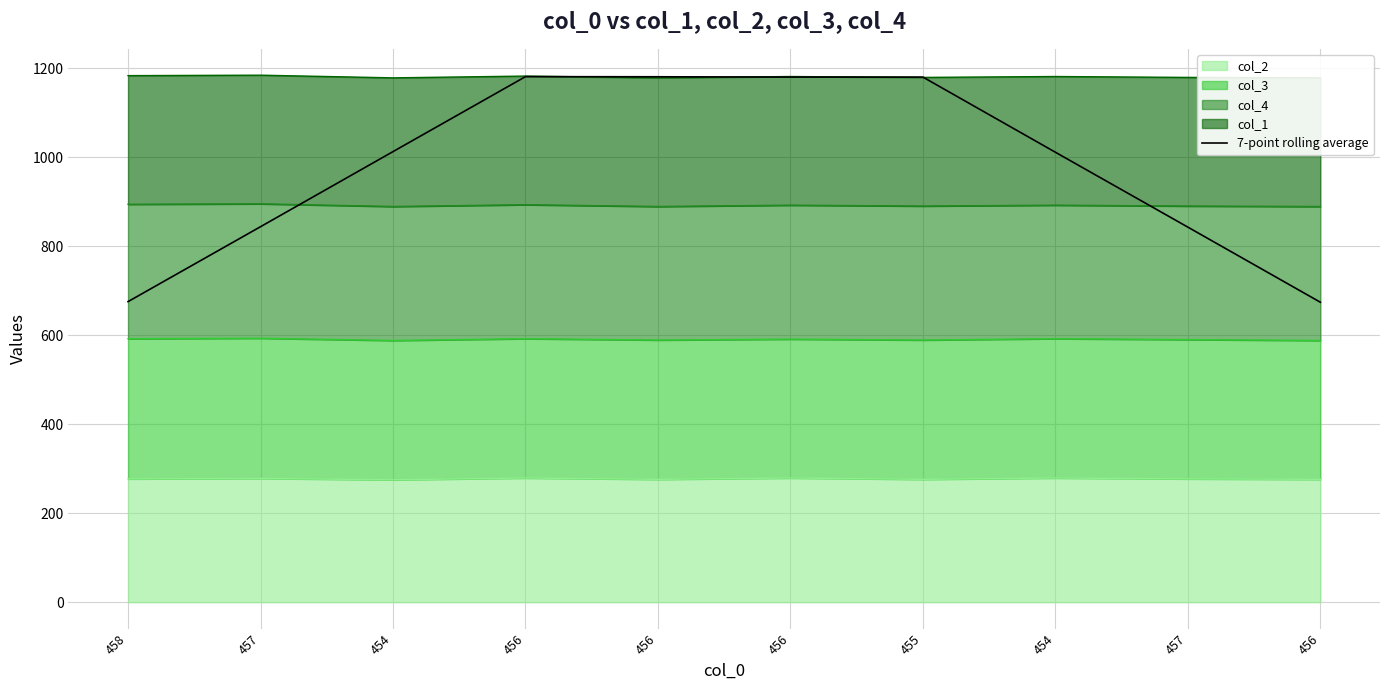

What is the change in value from 456 to 456?

-0.7